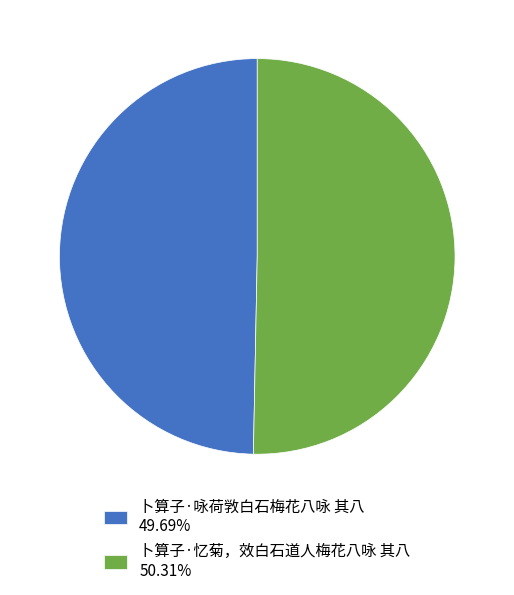

How many segments does this pie chart have?

2